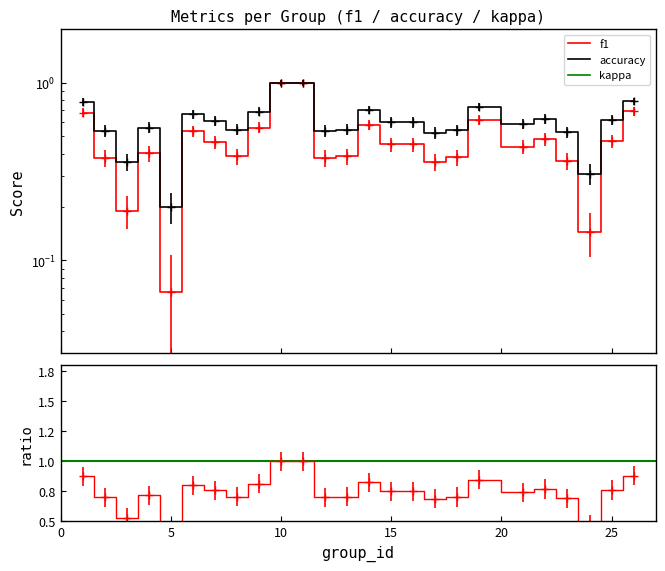

True or false: f1 has more than 1 interior local peaks.

True